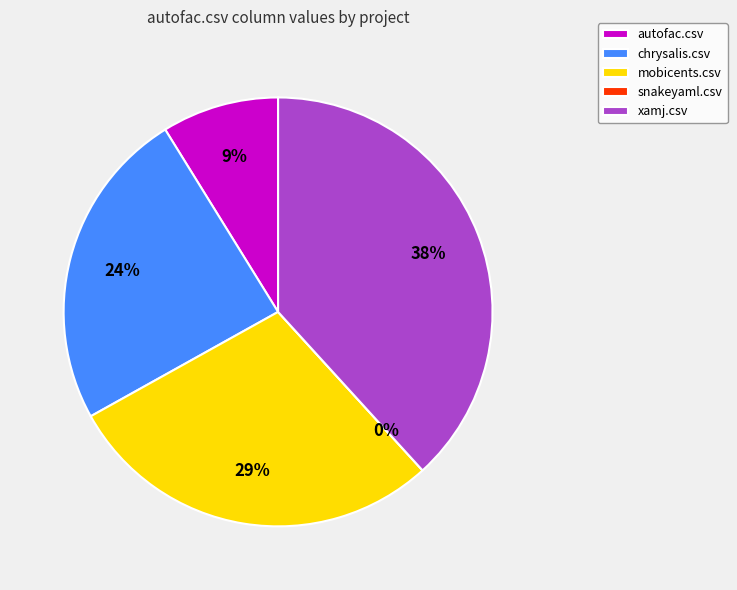

To the nearest percent, what is the average slice percentage?

20%